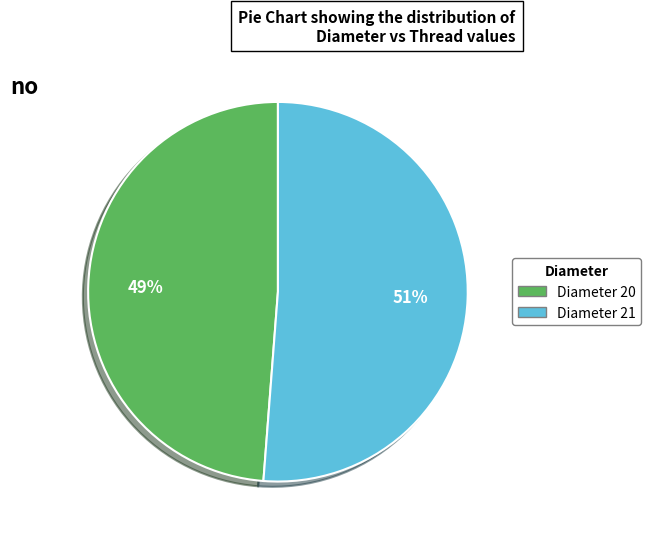

Is there any slice that represents more than half of the pie?

Yes